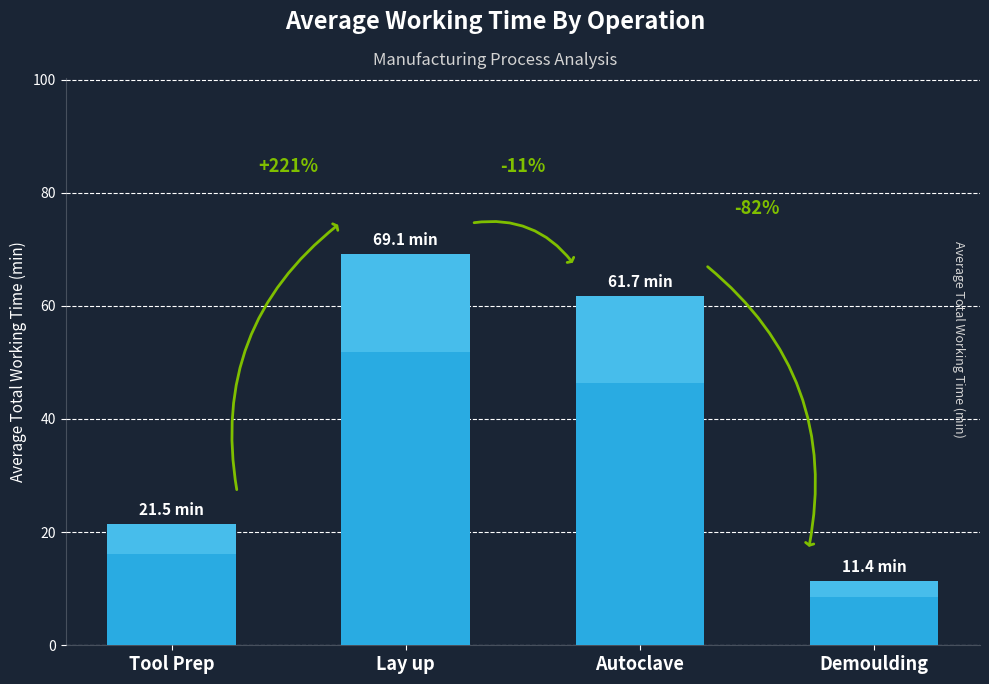

Are the bars grouped side by side (vs. stacked)?

No